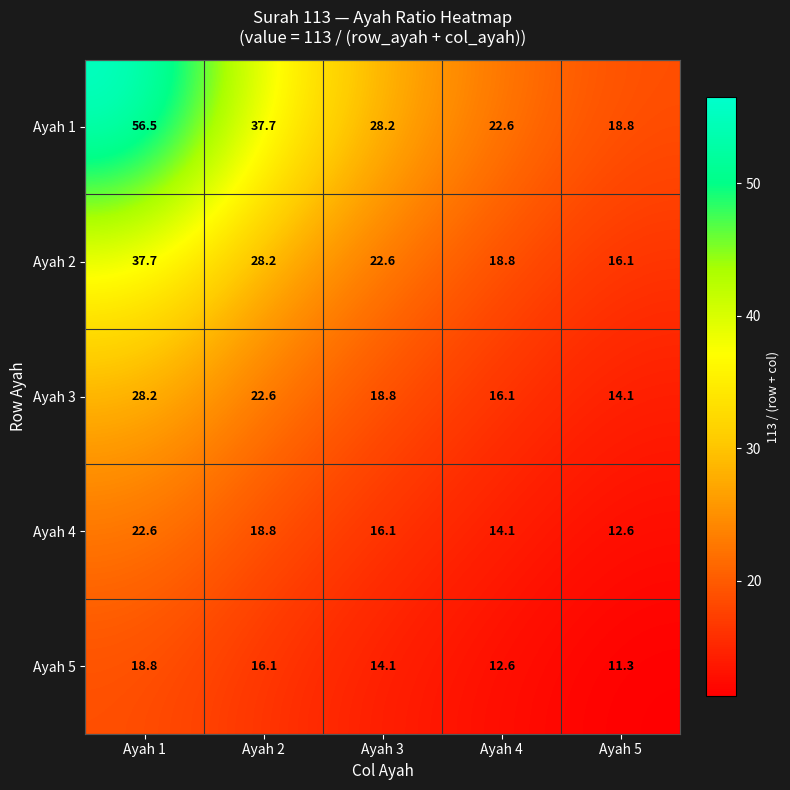

Which category has the lowest value in the Ayah 4 series?

Ayah 5